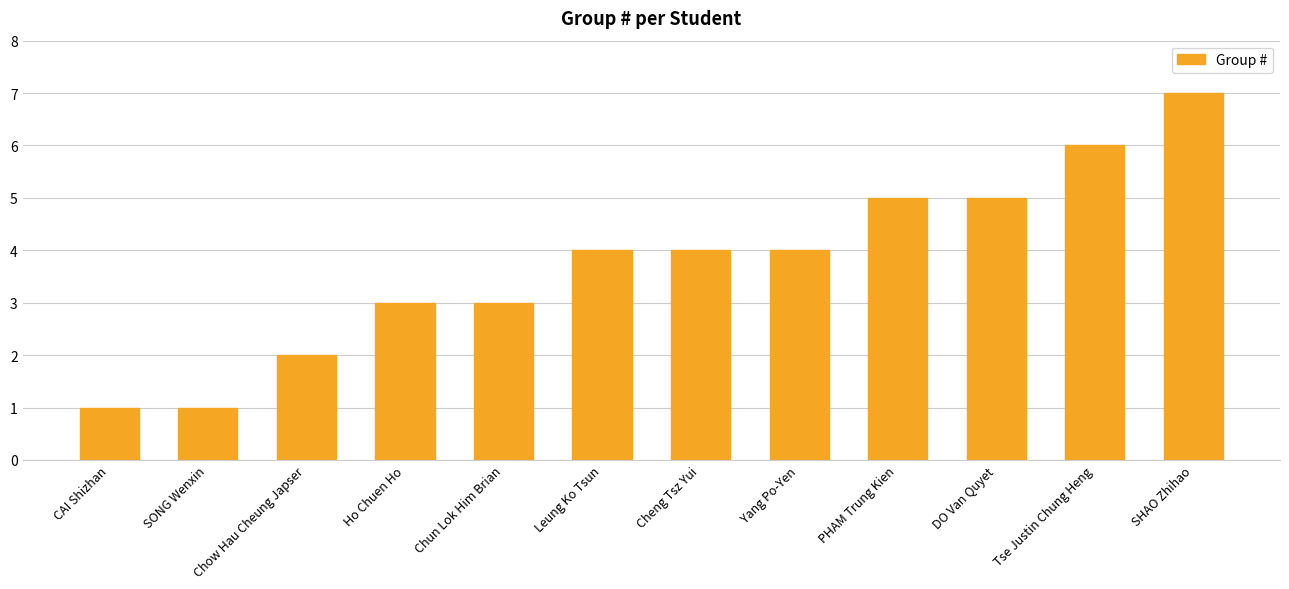

How many categories are shown in the chart?

12